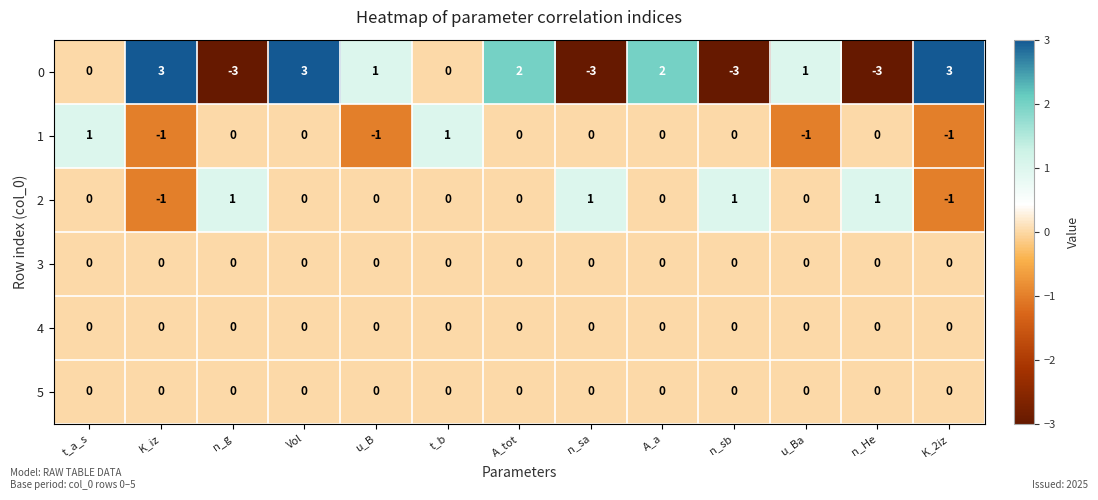

What is the greatest value displayed?

3